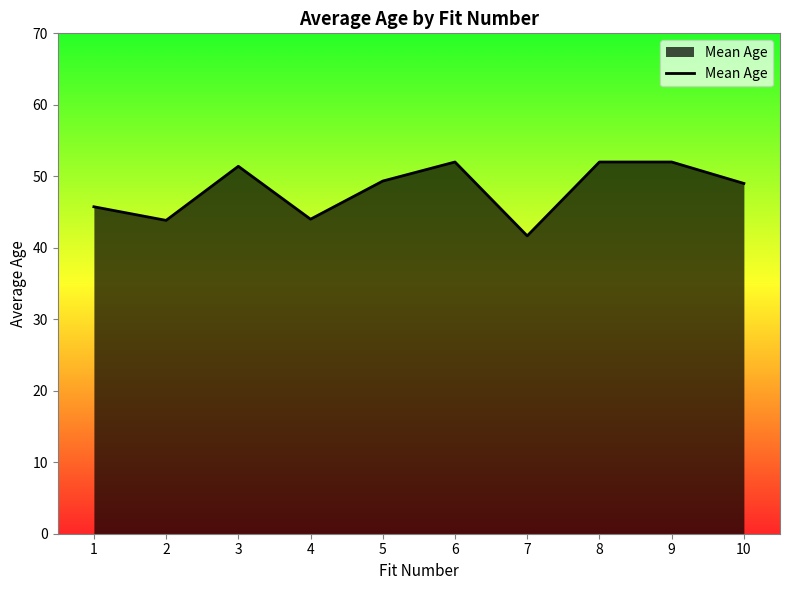

What is the approximate value at 8?

52.0